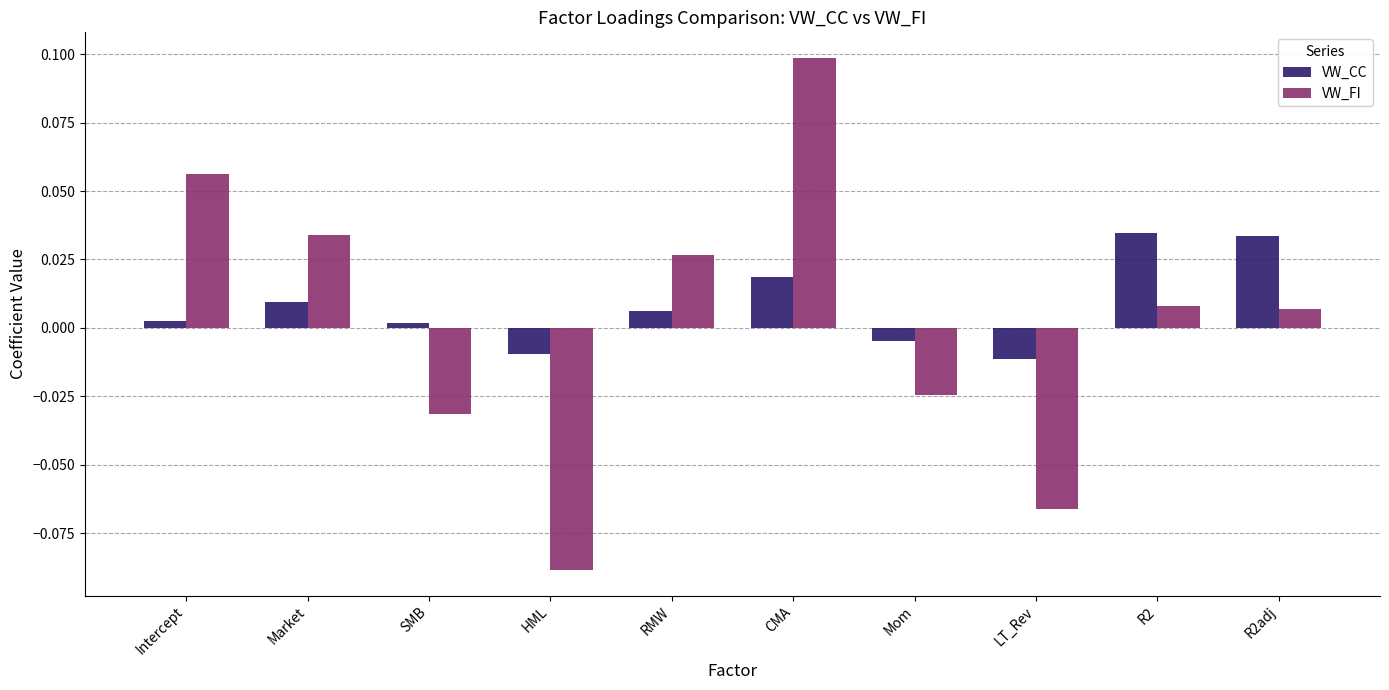

Are the bars horizontal?

No